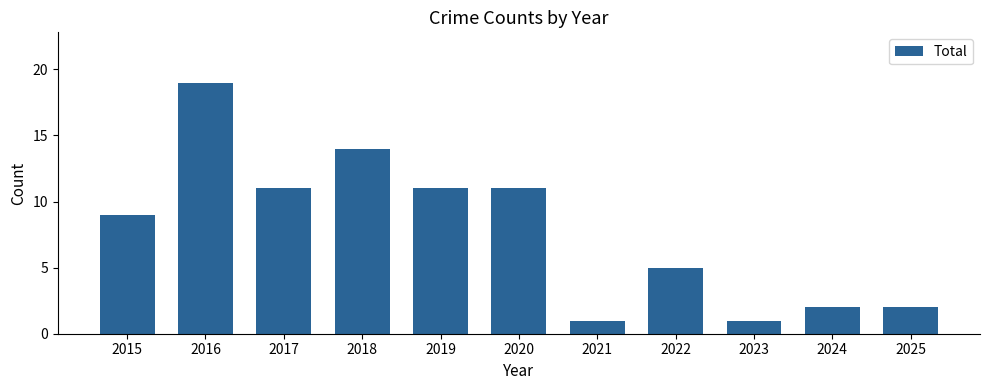

At which category does the chart reach its peak across all series?

2016